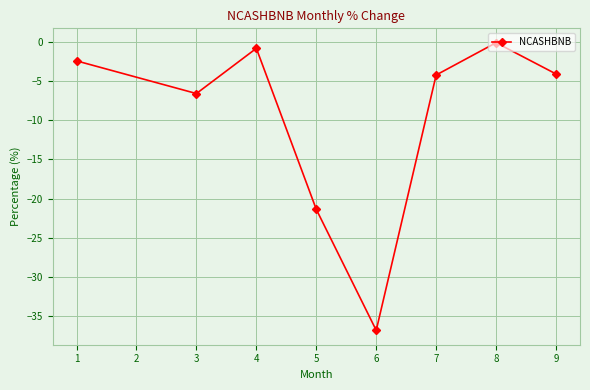

Is it true that the value at 6 is -15.4?

False